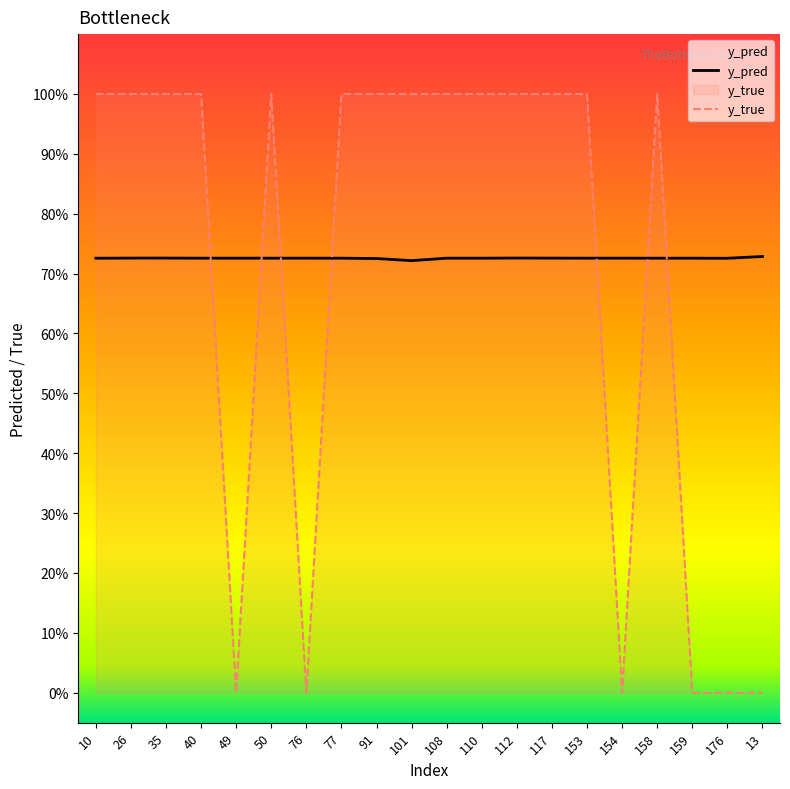

What is the total value across all series at 40?

1.7